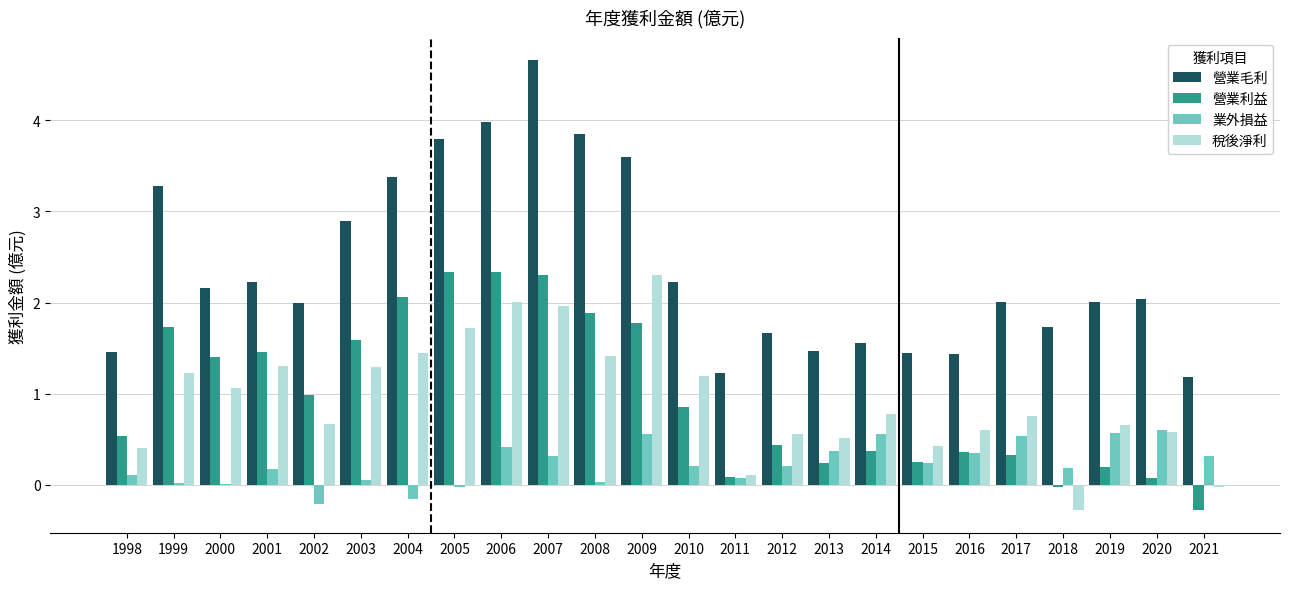

Which series has the largest total across all categories?

營業毛利